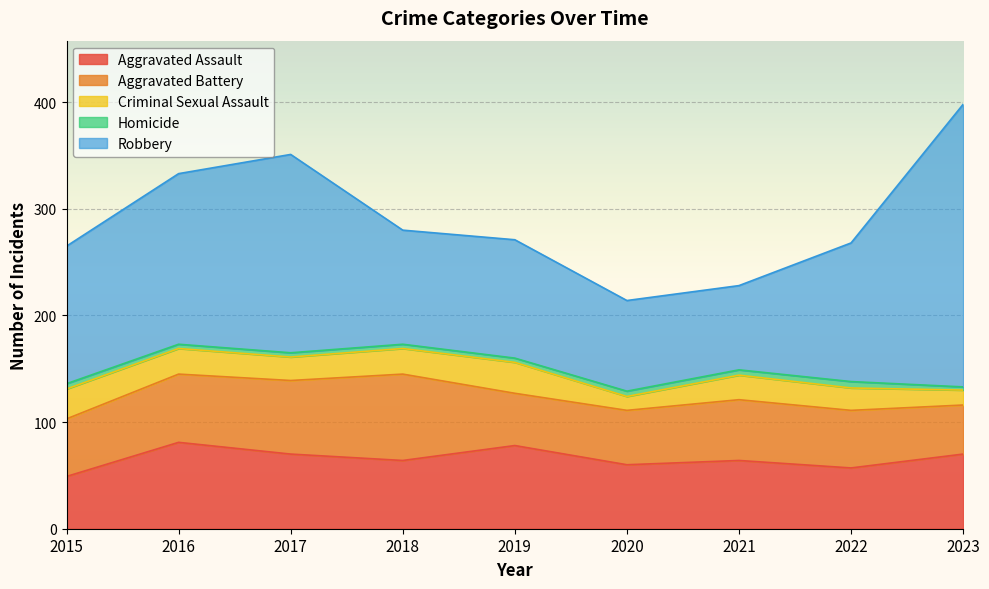

True or false: Robbery and Homicide cross at least once.

False